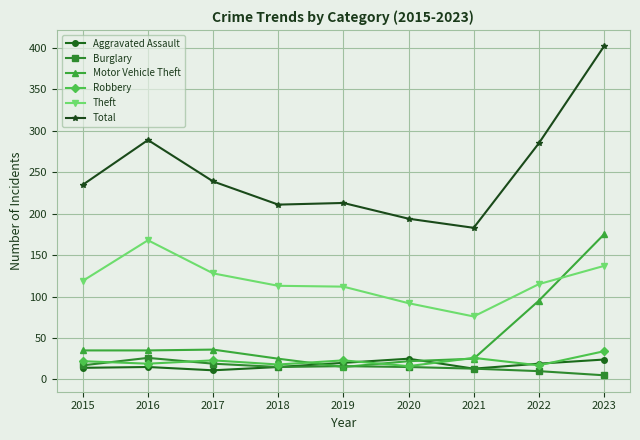

What are all the series names shown in the legend?

Aggravated Assault, Burglary, Motor Vehicle Theft, Robbery, Theft, Total